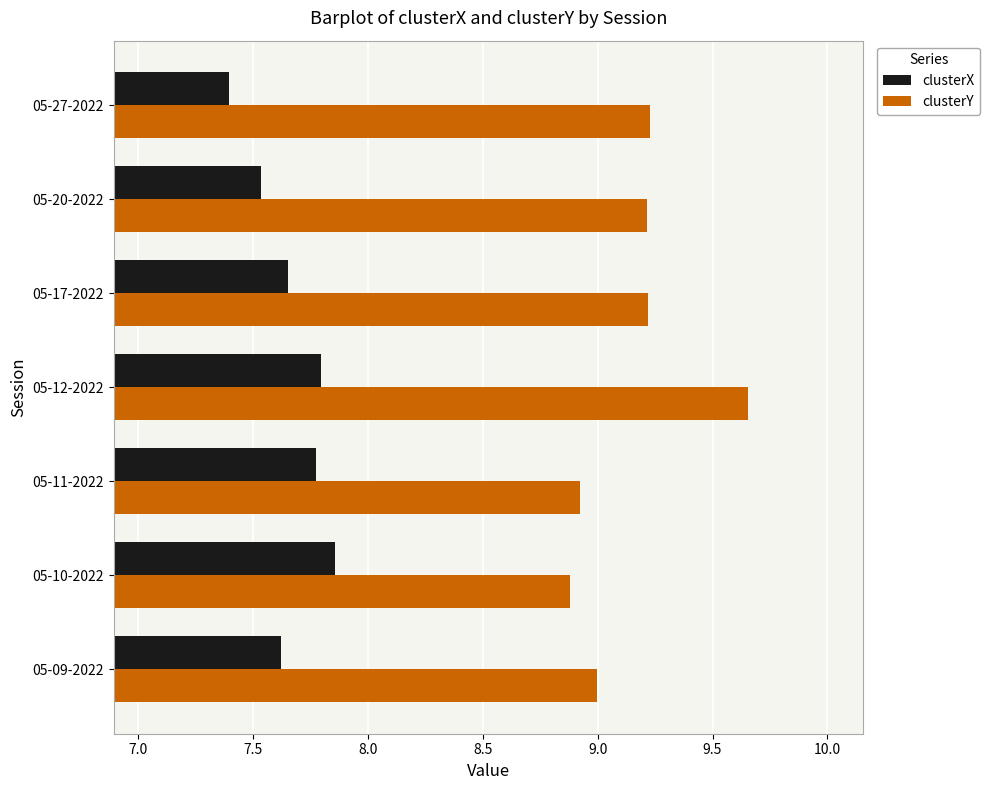

List the series in order of their peak value, lowest first.

clusterX, clusterY